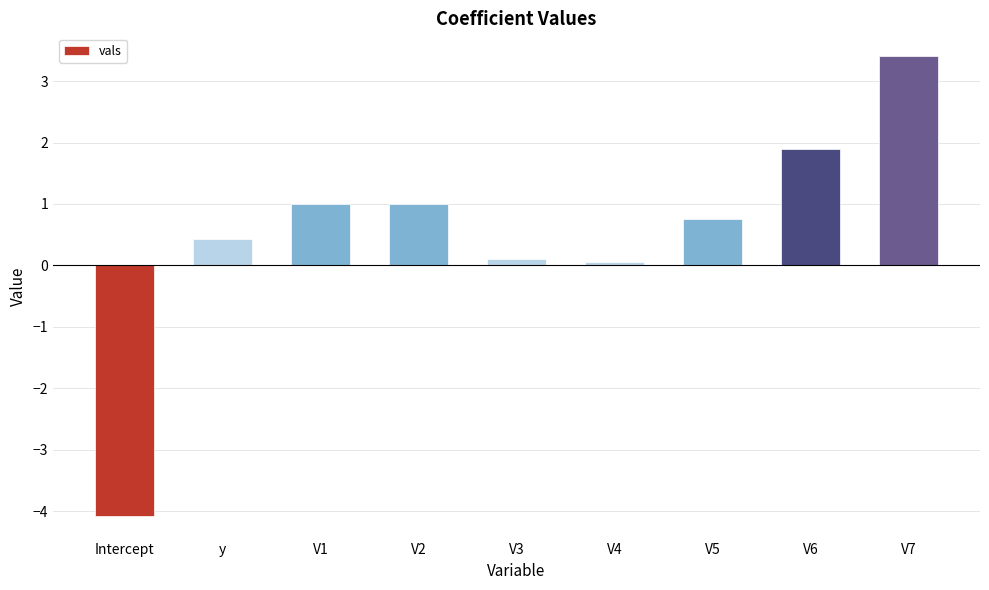

The value at V2 is 1.6. True or false?

False